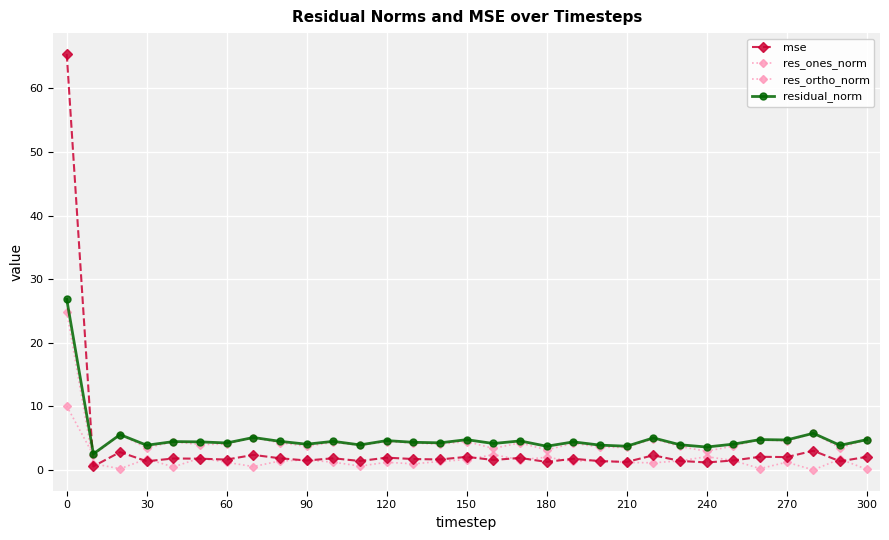

What is the difference between the second highest and second lowest values in the res_ortho_norm series?

2.8